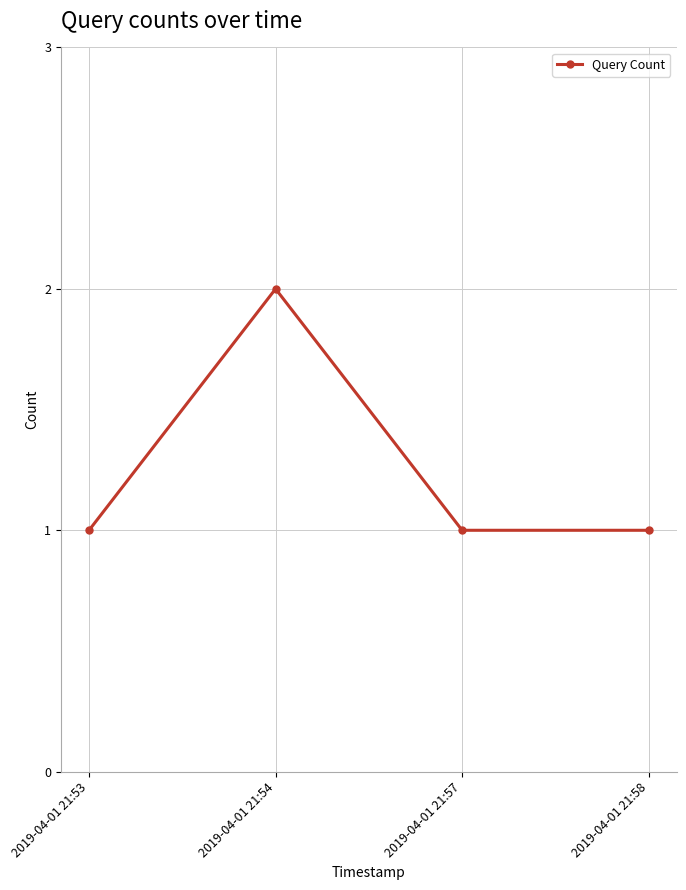

Reading left to right, extract all data points from this chart.

2019-04-01 21:53=1	2019-04-01 21:54=2	2019-04-01 21:57=1	2019-04-01 21:58=1